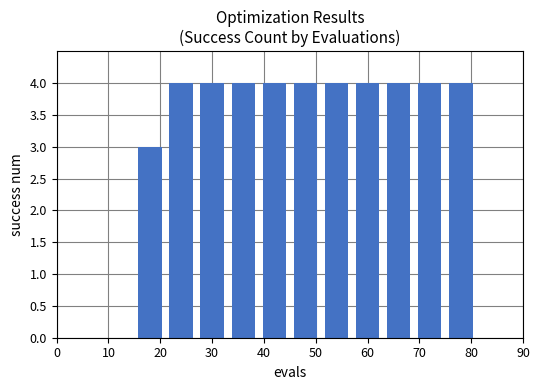

What is the sum of all values?

43